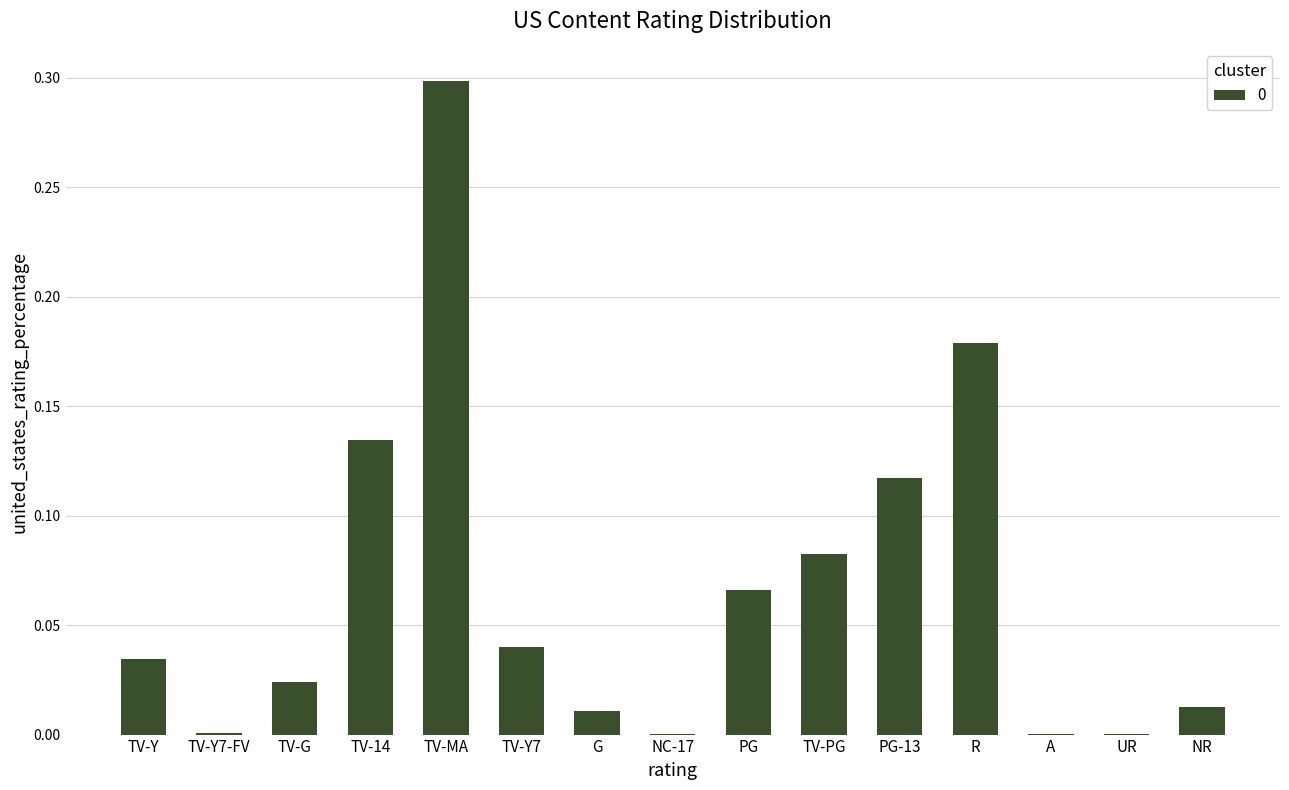

The value at G is 0.0. True or false?

True